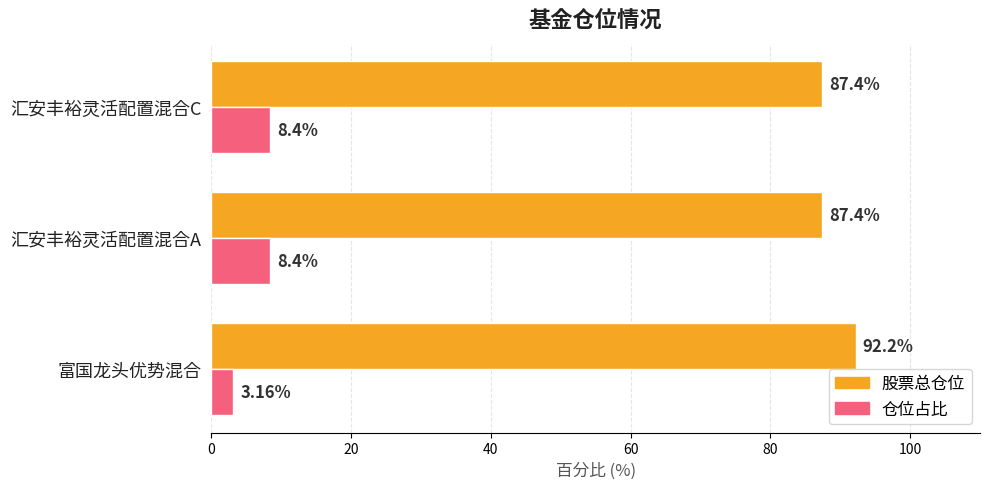

Which series has the widest spread of values?

仓位占比